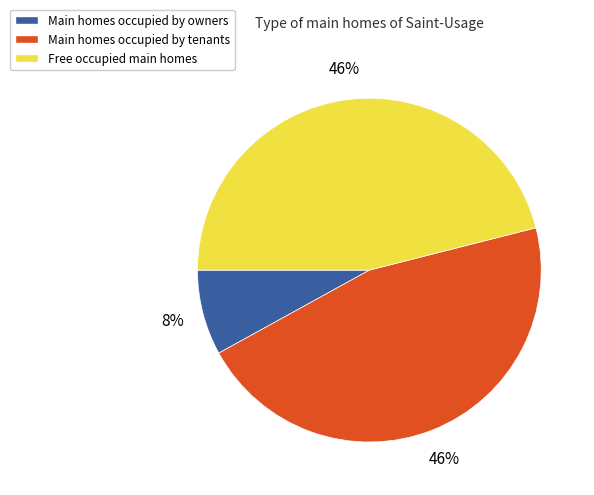

How many slices are in this pie chart?

3